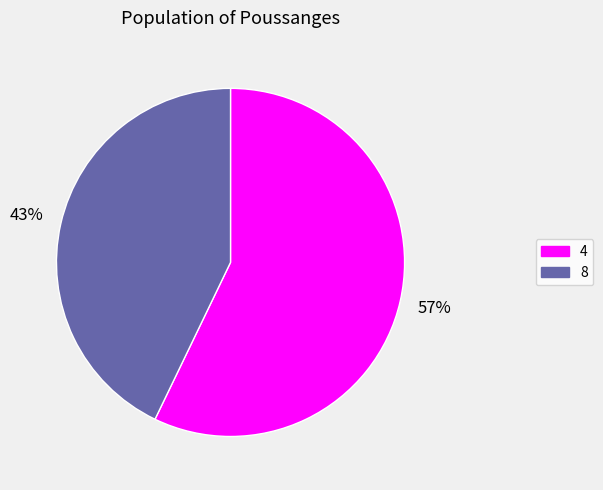

What percentage is the 8 slice, to the nearest percent?

43%